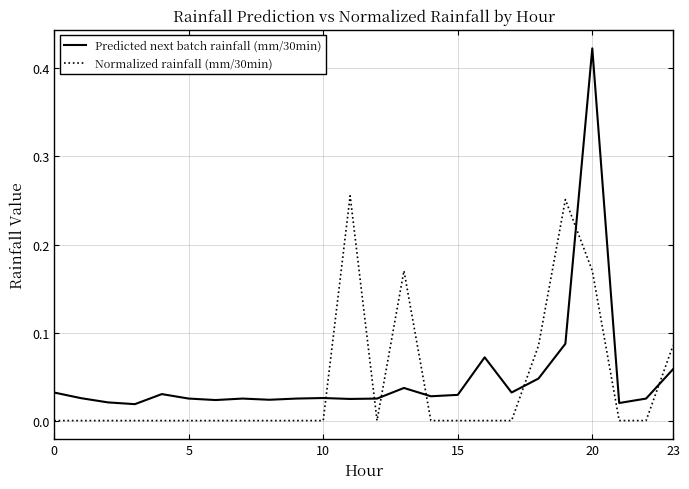

What is the sum of all Normalized rainfall (mm/30min) values?

1.0